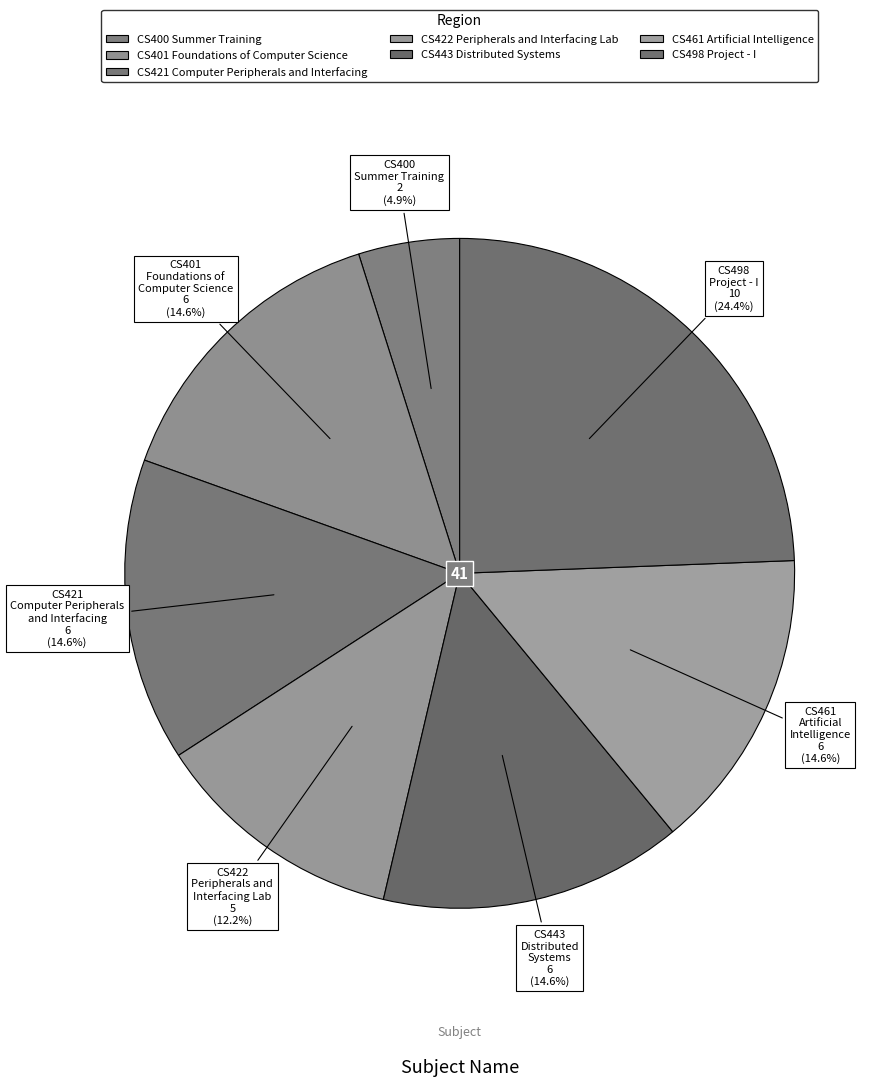

Count the number of slices in the pie.

7